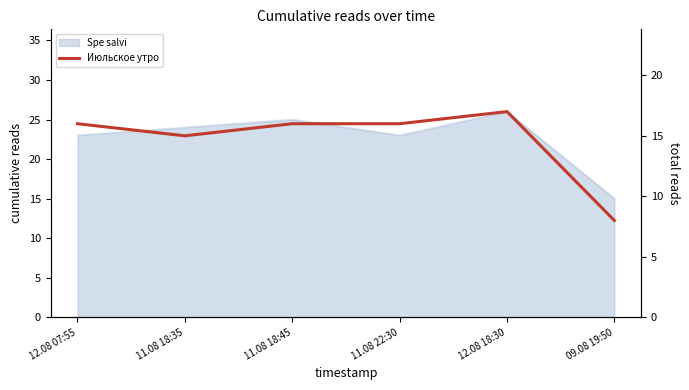

Does the chart have visible grid lines?

No